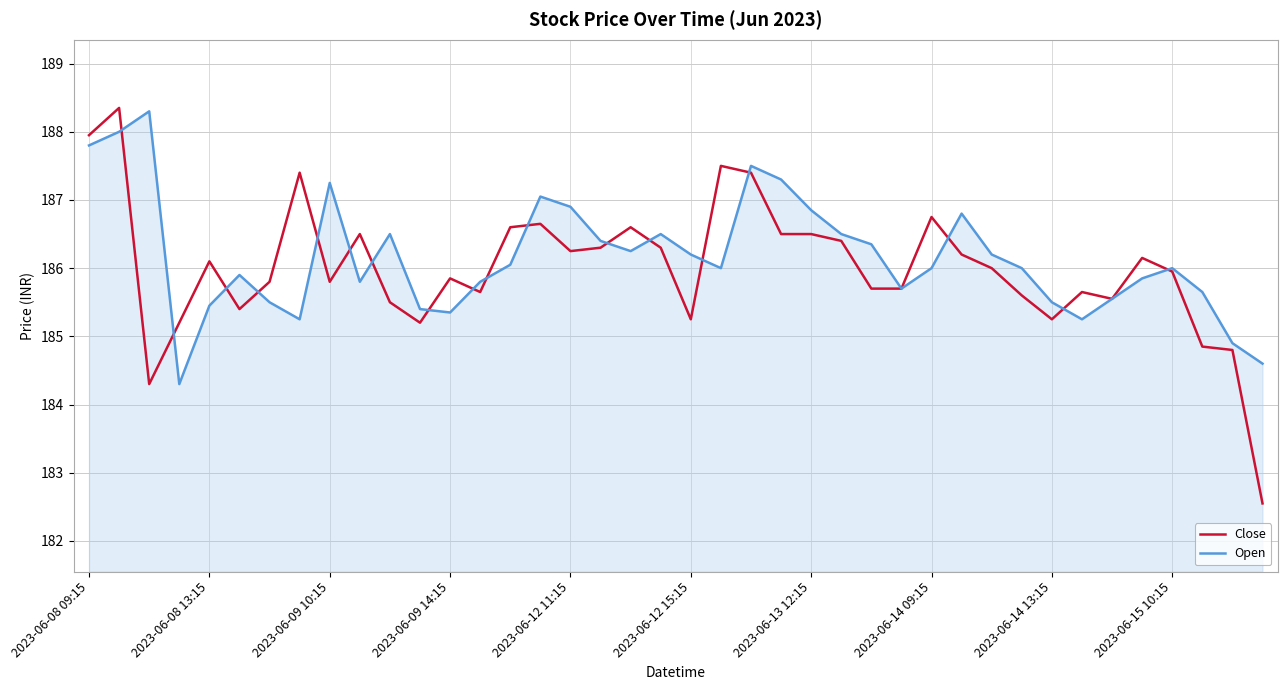

Which series has the widest spread of values?

Close